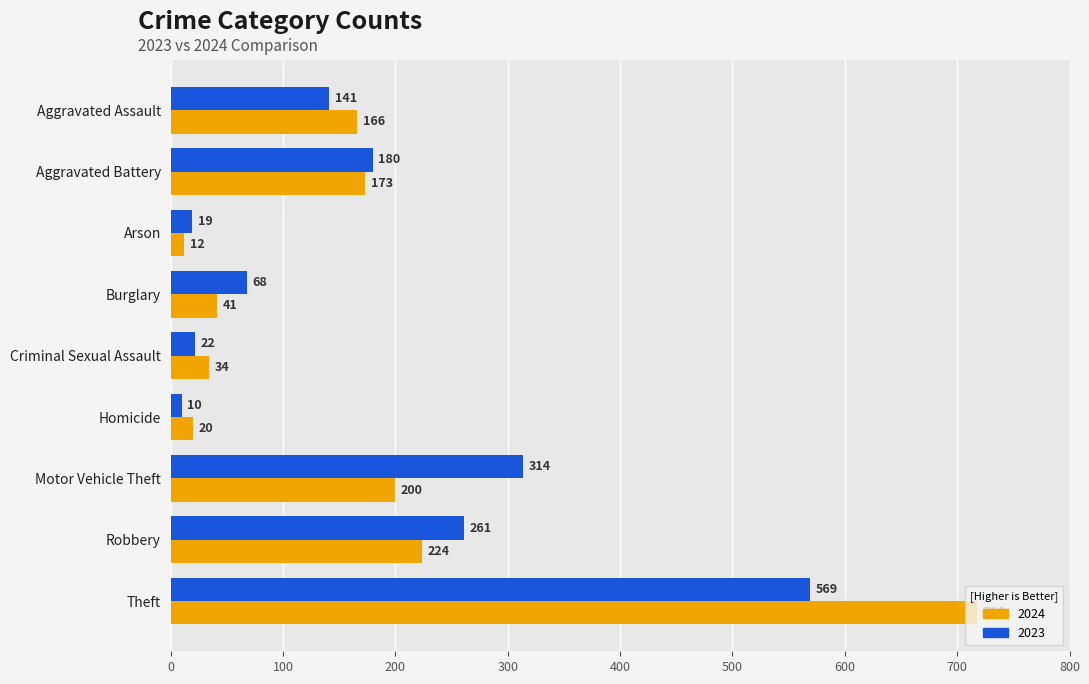

What are all the series names shown in the legend?

2024, 2023